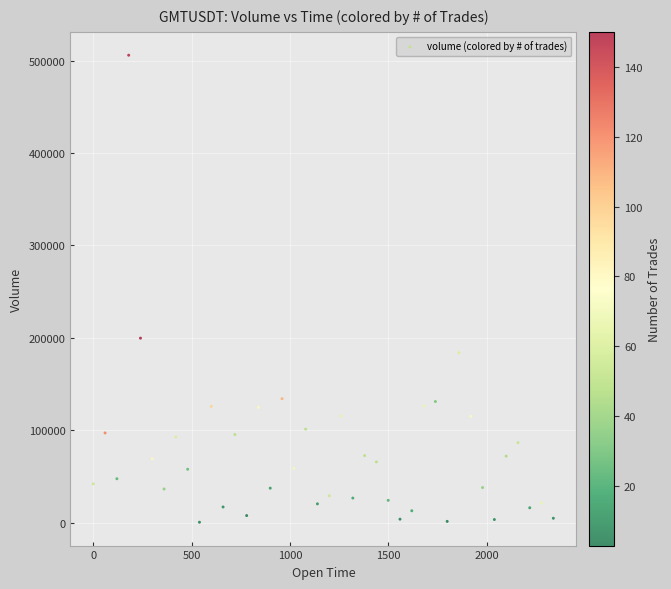

What Y value in the scatter plot is closest to 253106?

199652